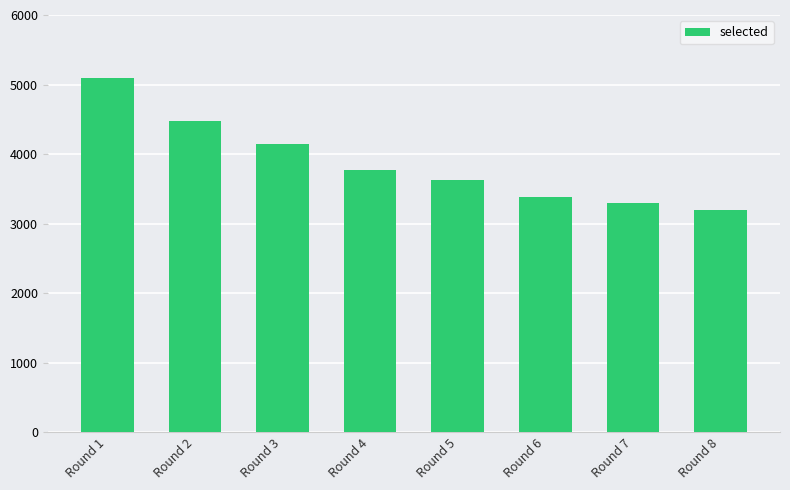

Count the number of categories in the chart.

8